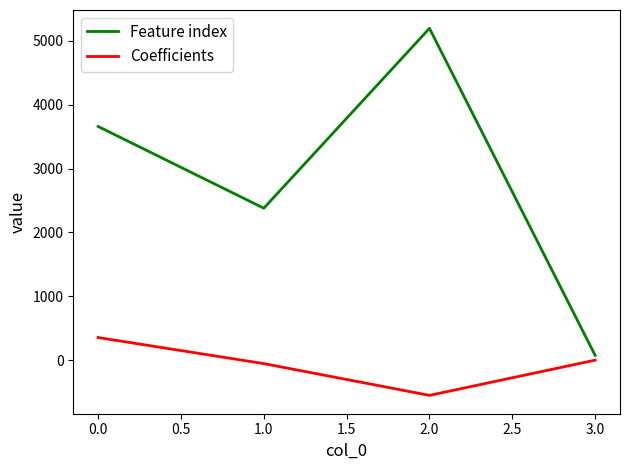

What is the difference between the maximum and second lowest values in the Feature index series?

2816.0